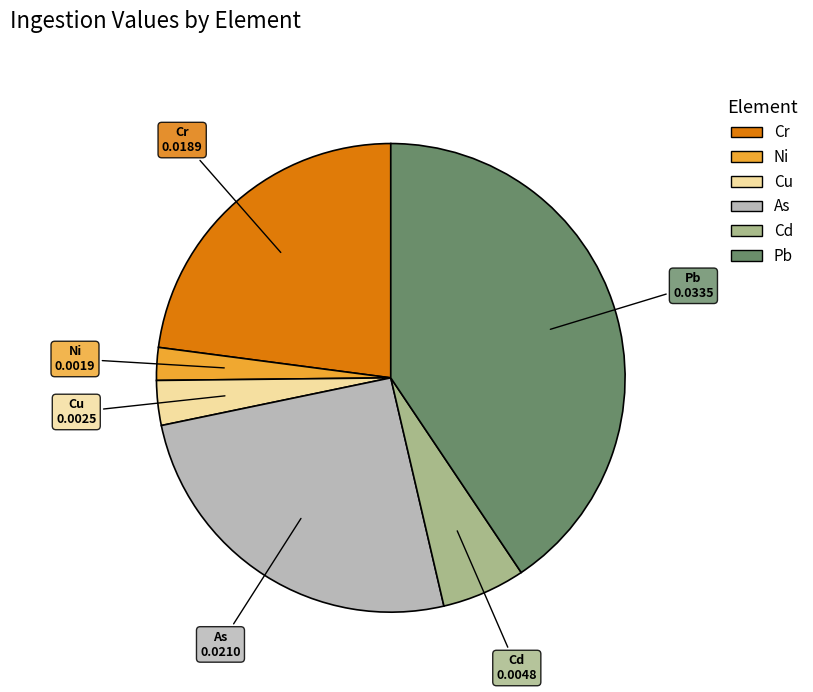

Which has a higher value, Pb or Cd?

Pb